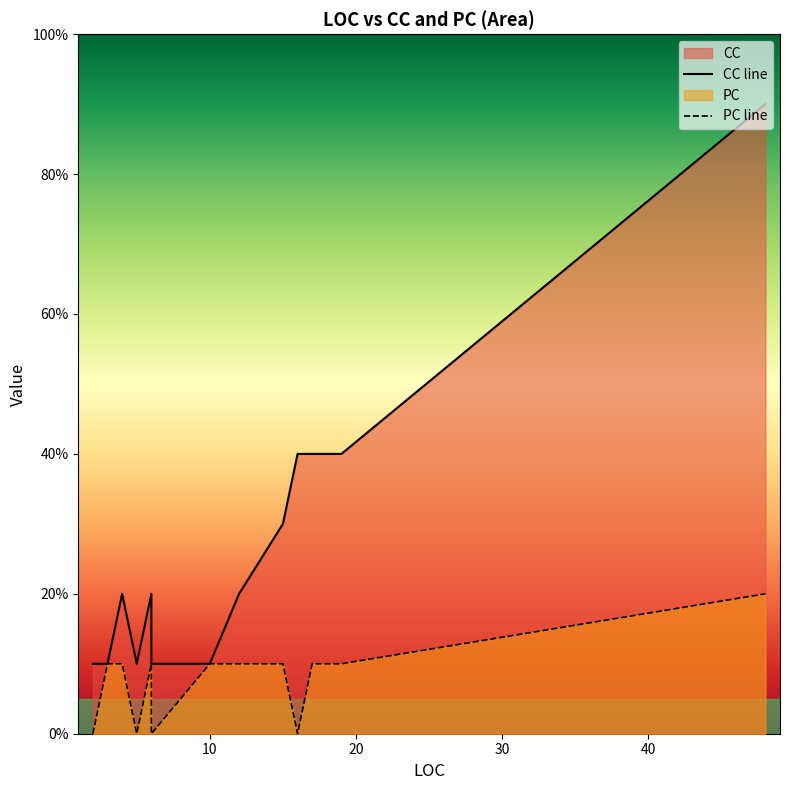

Rank the series at 4 from highest to lowest value.

CC, PC